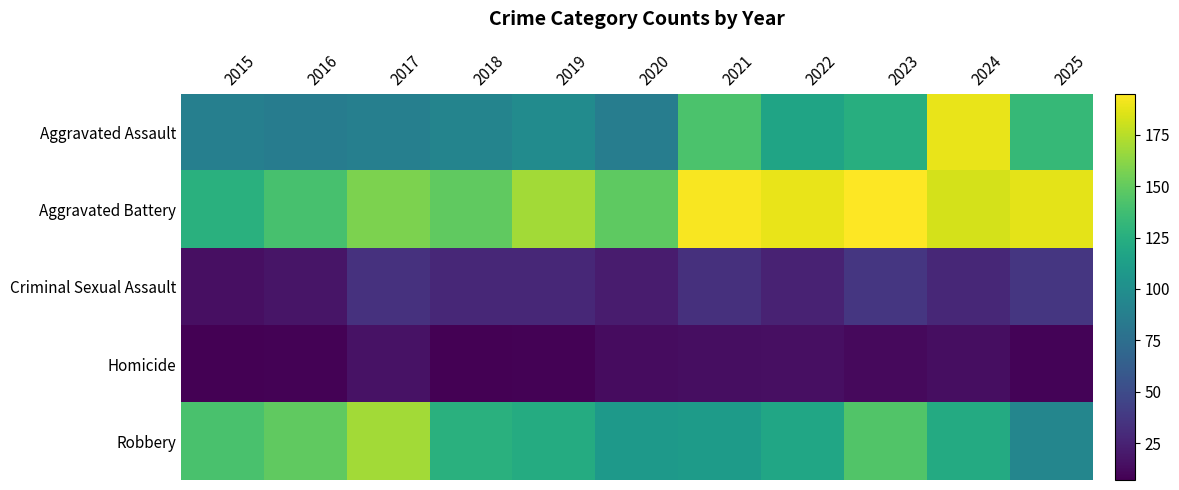

List the series in order of their peak value, lowest first.

Homicide, Criminal Sexual Assault, Robbery, Aggravated Assault, Aggravated Battery